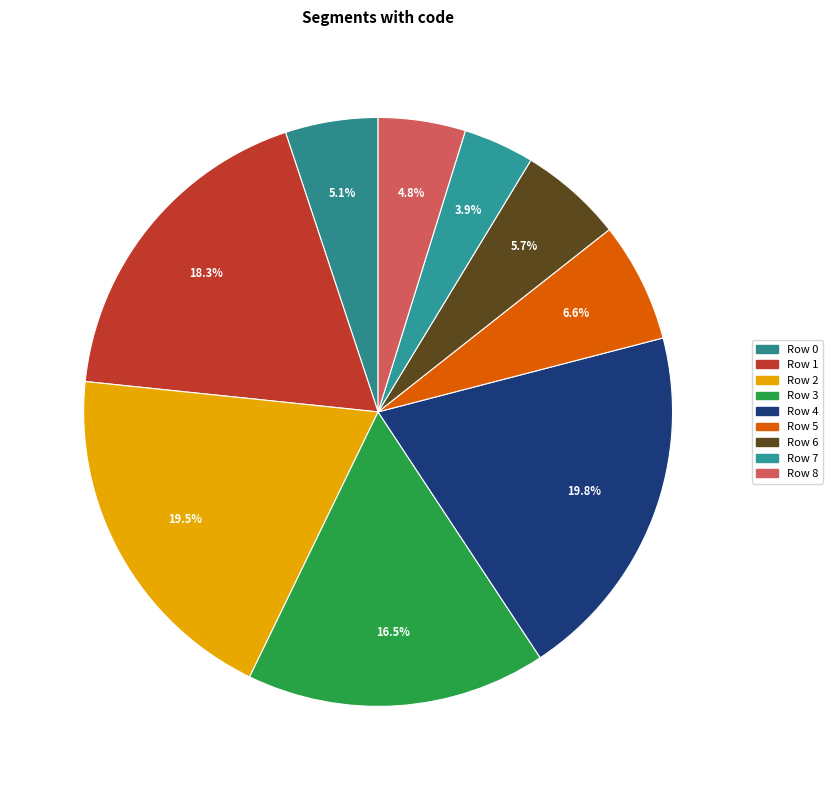

How many segments does this pie chart have?

9